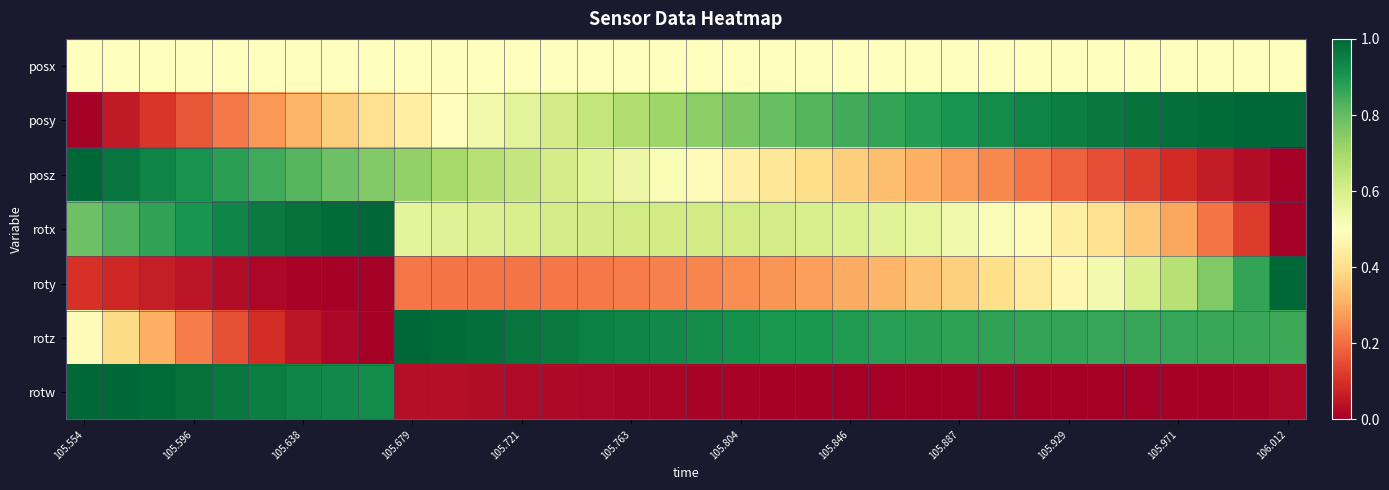

Which category has the highest value across all series?

106.012